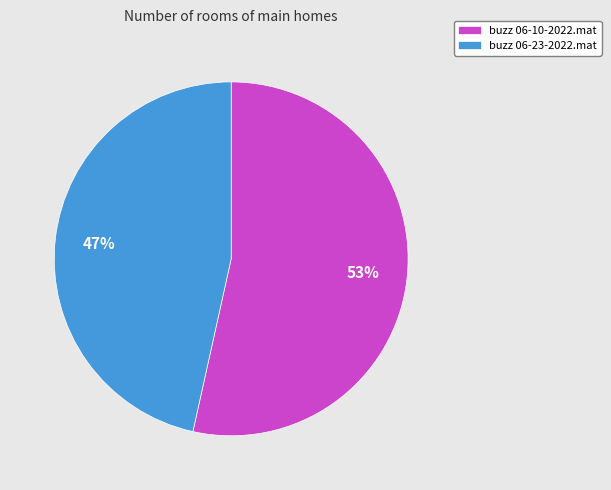

Which category accounts for the majority?

buzz 06-10-2022.mat